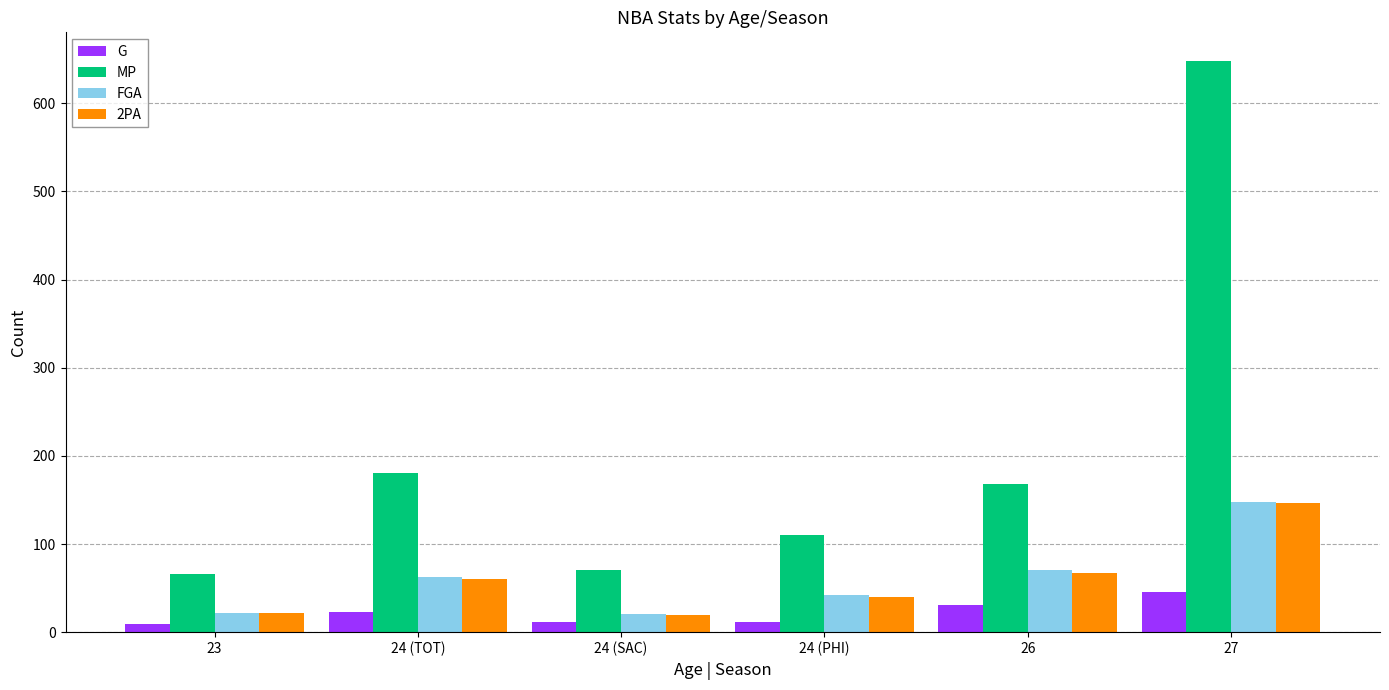

Which series changed the most between 26 and 27?

MP